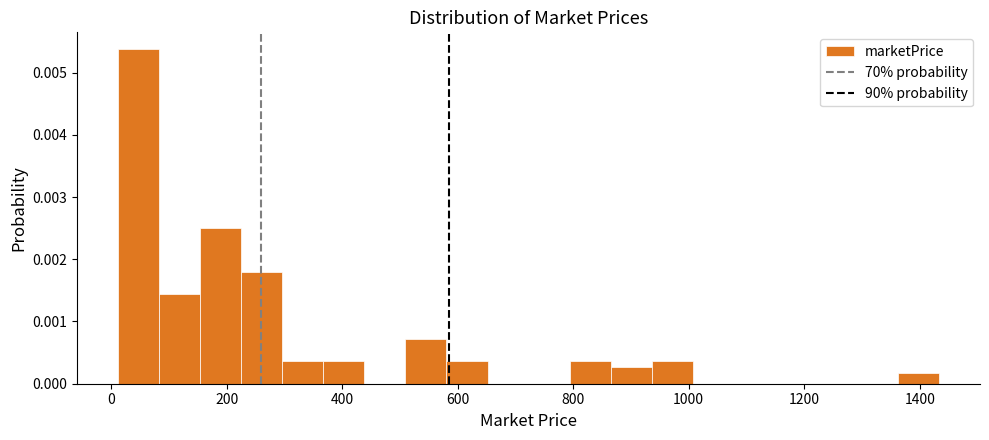

Read against the x-axis, roughly where is the centre of the tallest bar?

40